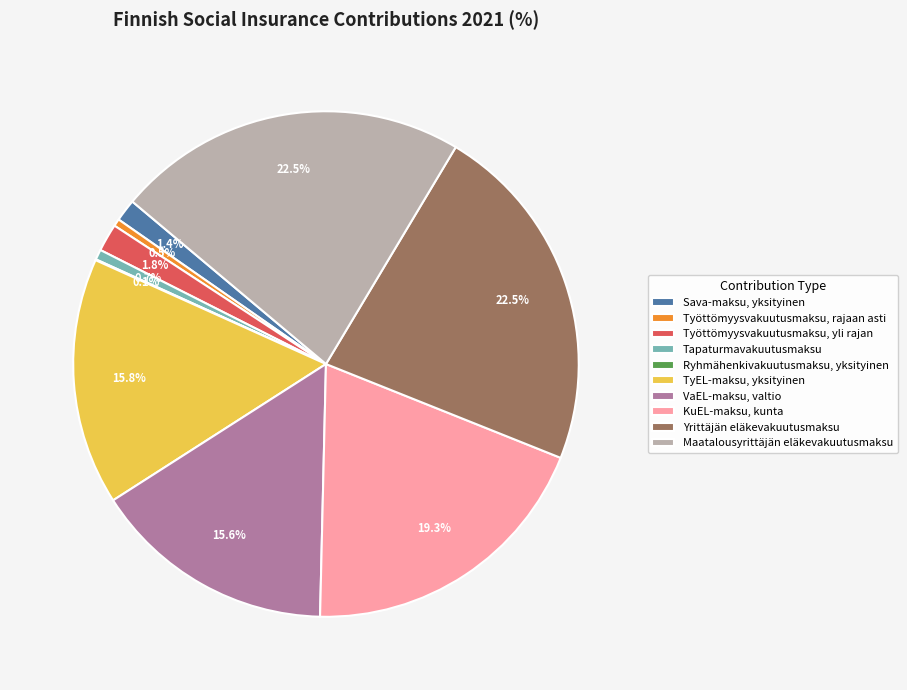

Which has a higher value, Työttömyysvakuutusmaksu, rajaan asti or Maatalousyrittäjän eläkevakuutusmaksu?

Maatalousyrittäjän eläkevakuutusmaksu